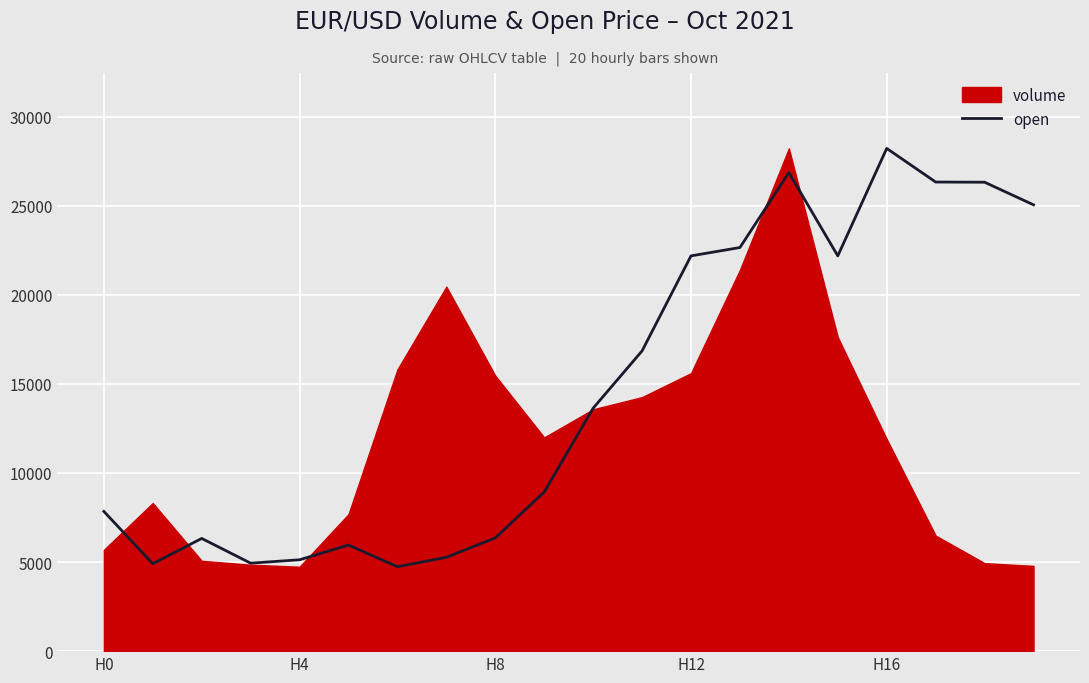

What is the minimum value shown in the chart?

4738.0